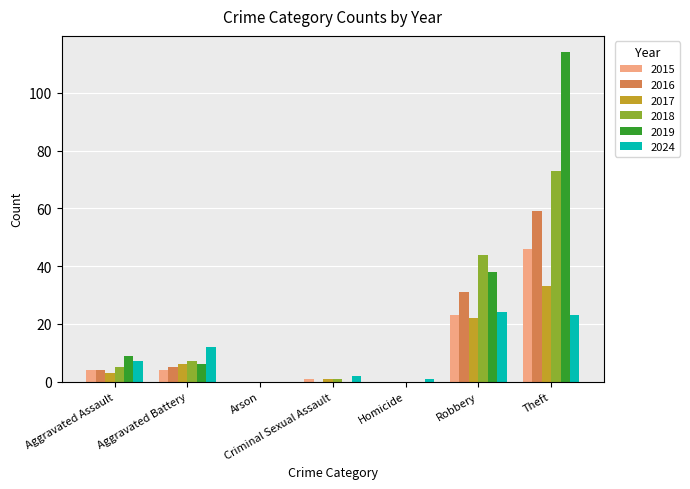

Which series has the largest total across all categories?

2019